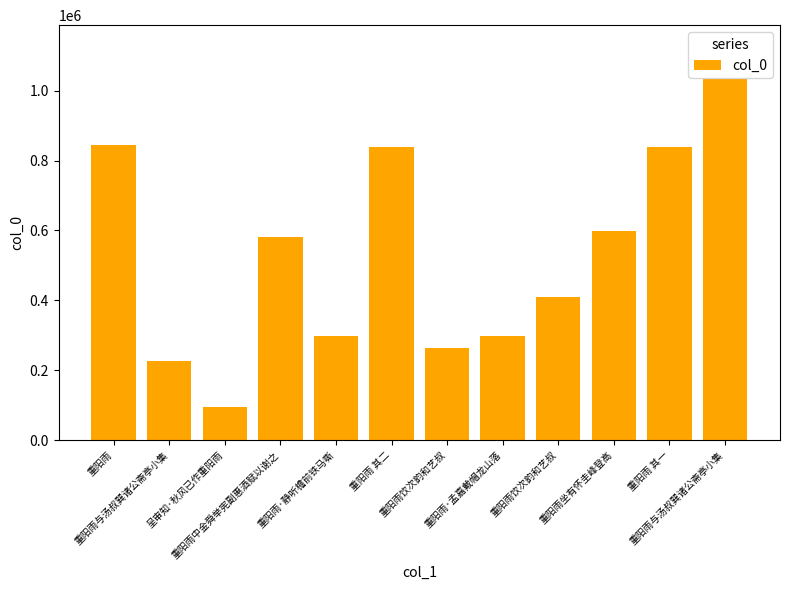

Count the number of categories in the chart.

12